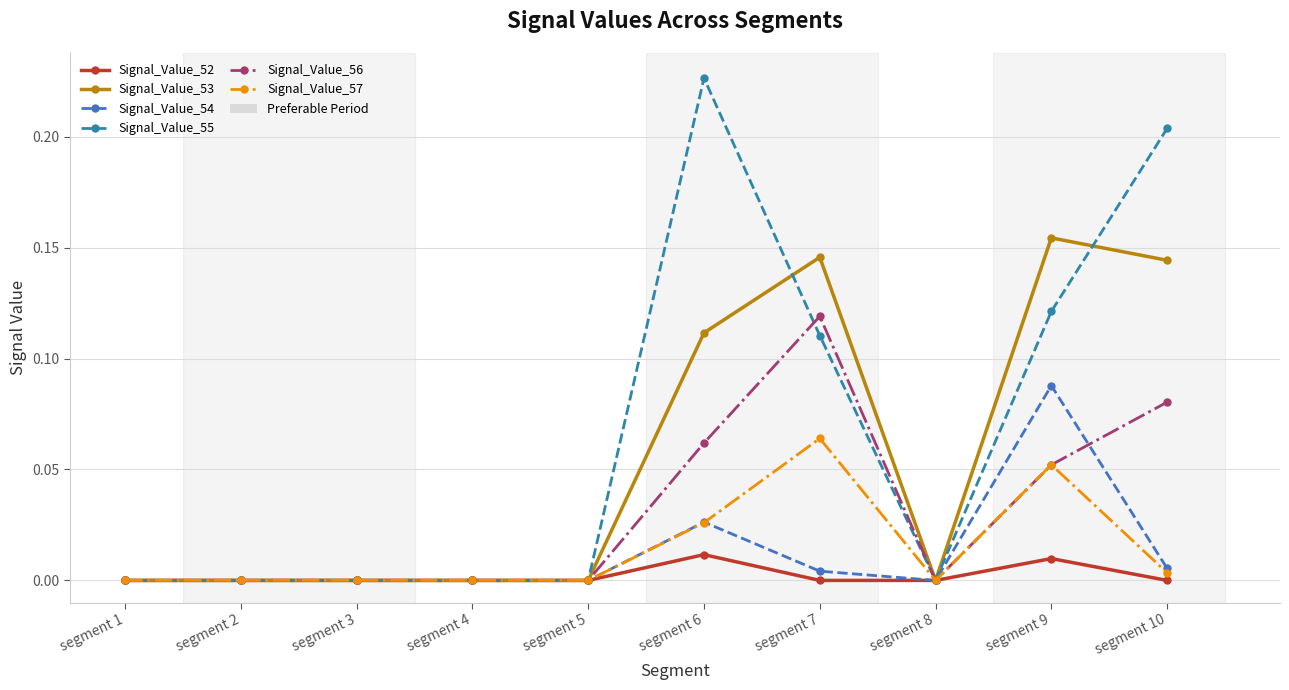

At how many categories does at least one series exceed 0?

4